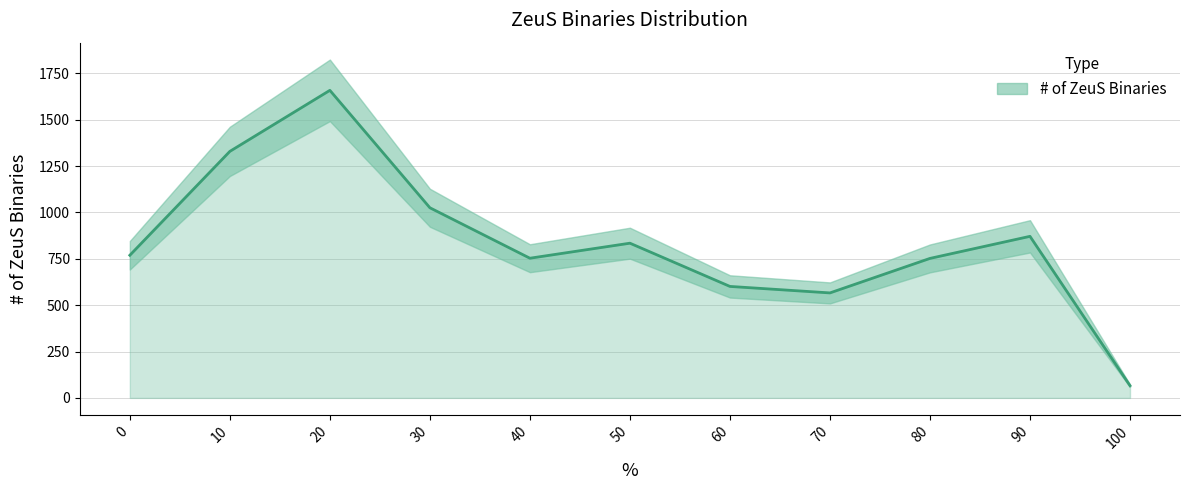

What is the approximate value at 60, to the nearest 100?

600